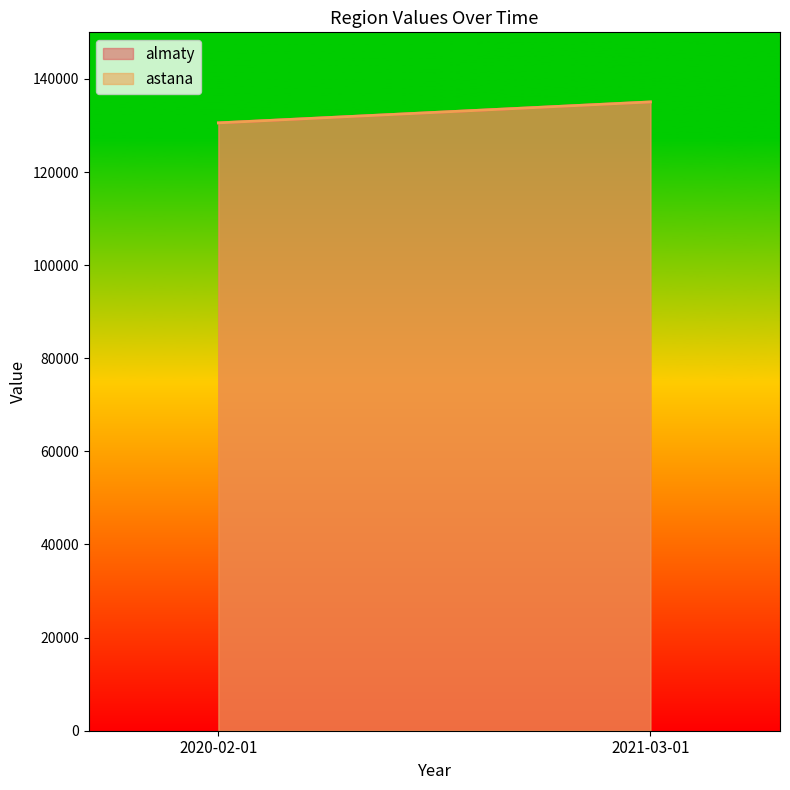

What is the average value of the astana series?

132800